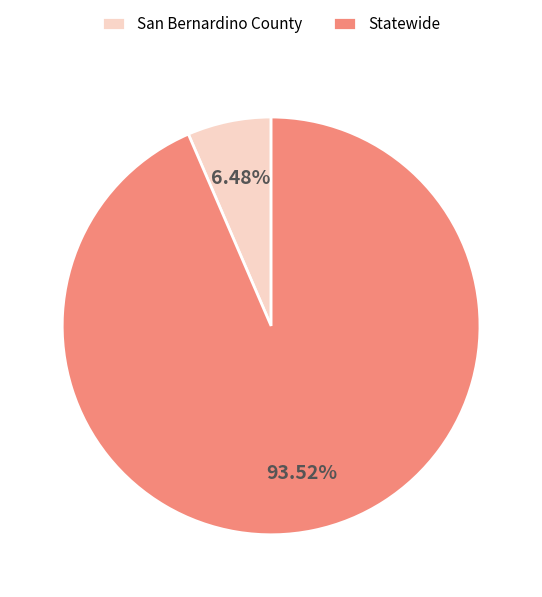

Is it true that Statewide is 99% of the pie?

False